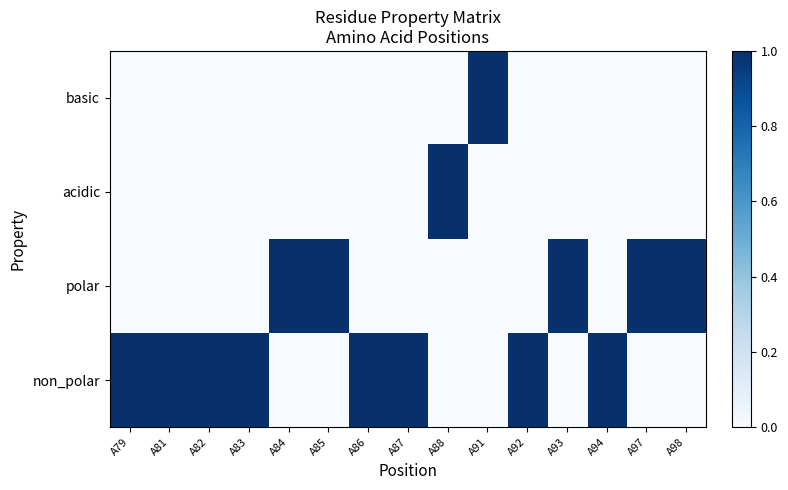

What is the difference between the highest and lowest values at A93?

1